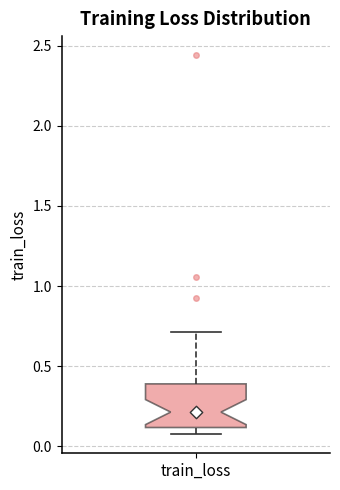

Where does the median line of the box for train_loss sit on the y-axis? The values are not printed on the chart, so give them approximately, as read against the axis.

0.20